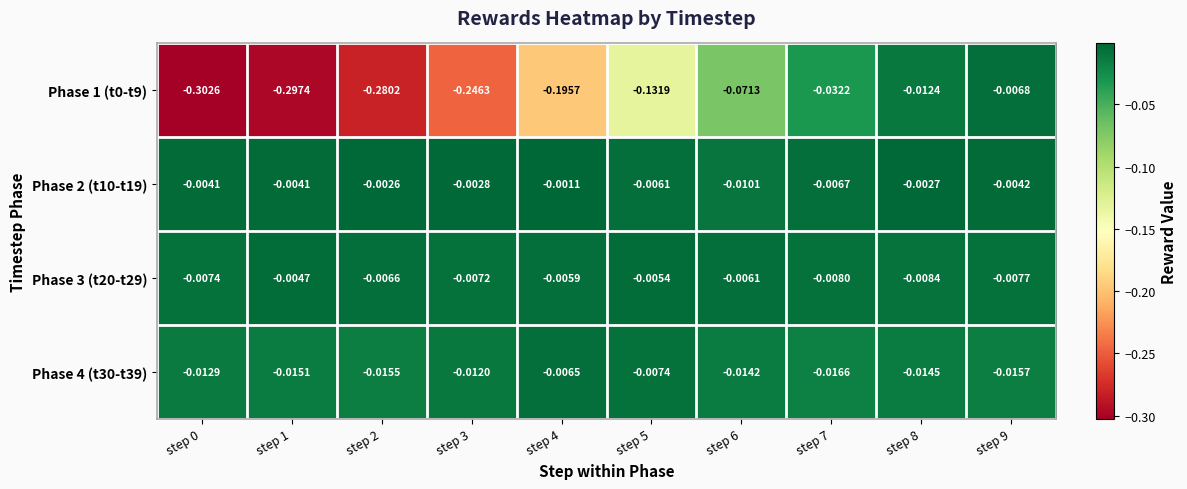

Is the value of Phase 4 (t30-t39) at step 3 greater than the value of Phase 3 (t20-t29) at step 2?

No